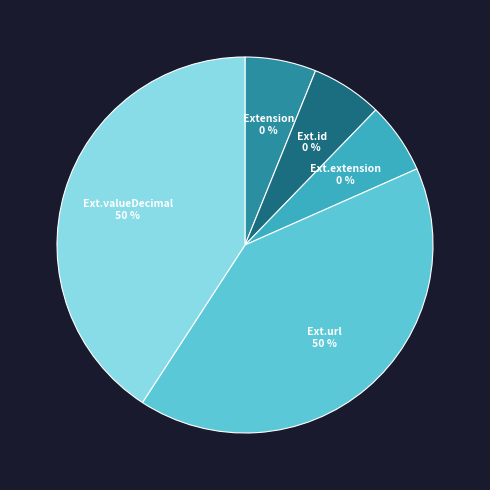

Is it true that Extension.url is 50% of the pie?

True